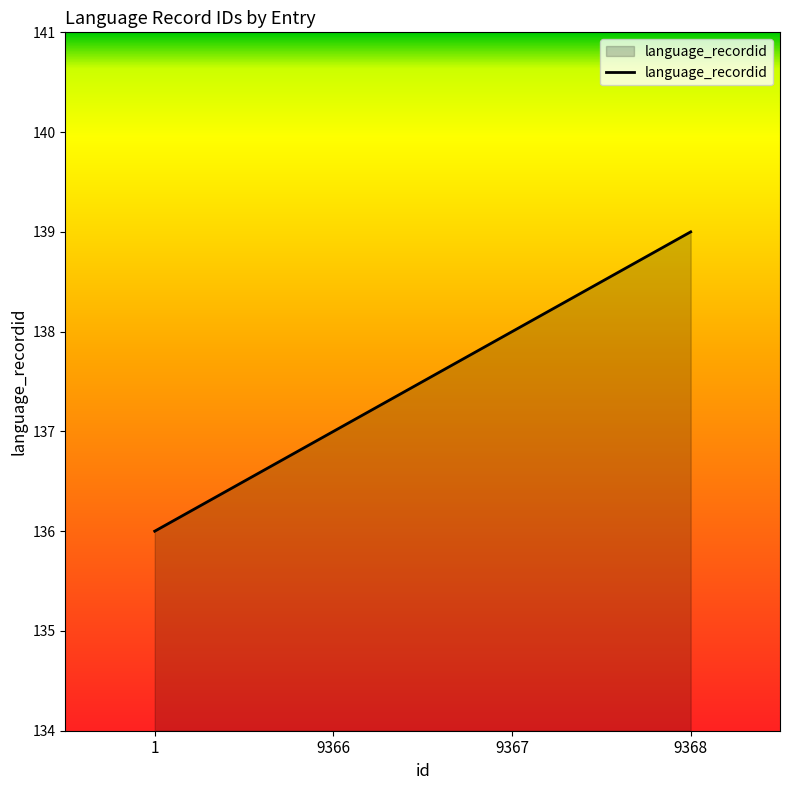

Which has a higher value, 9367 or 9366?

9367